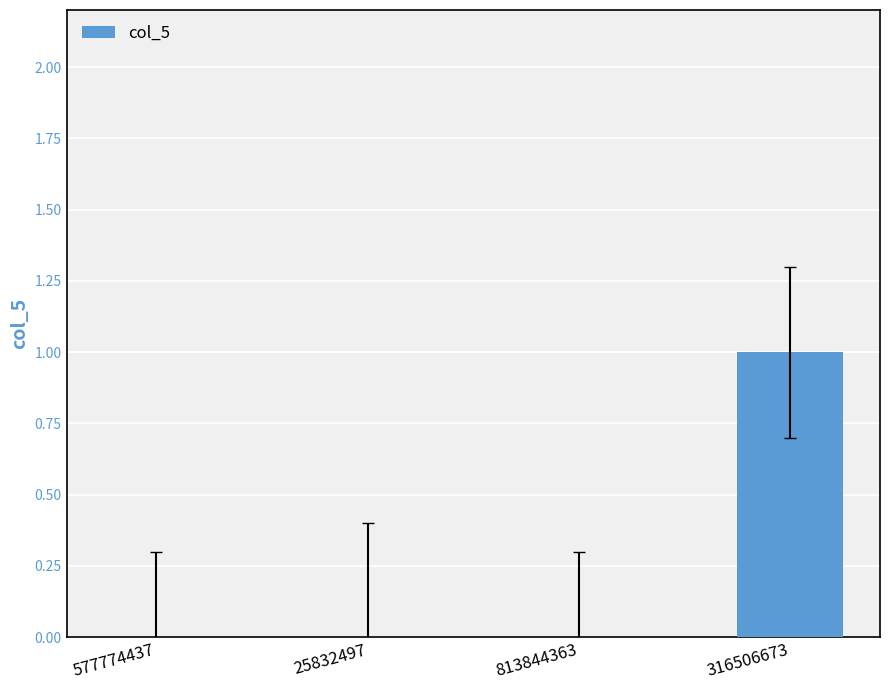

Is it true that the value at 813844363 is 0?

True